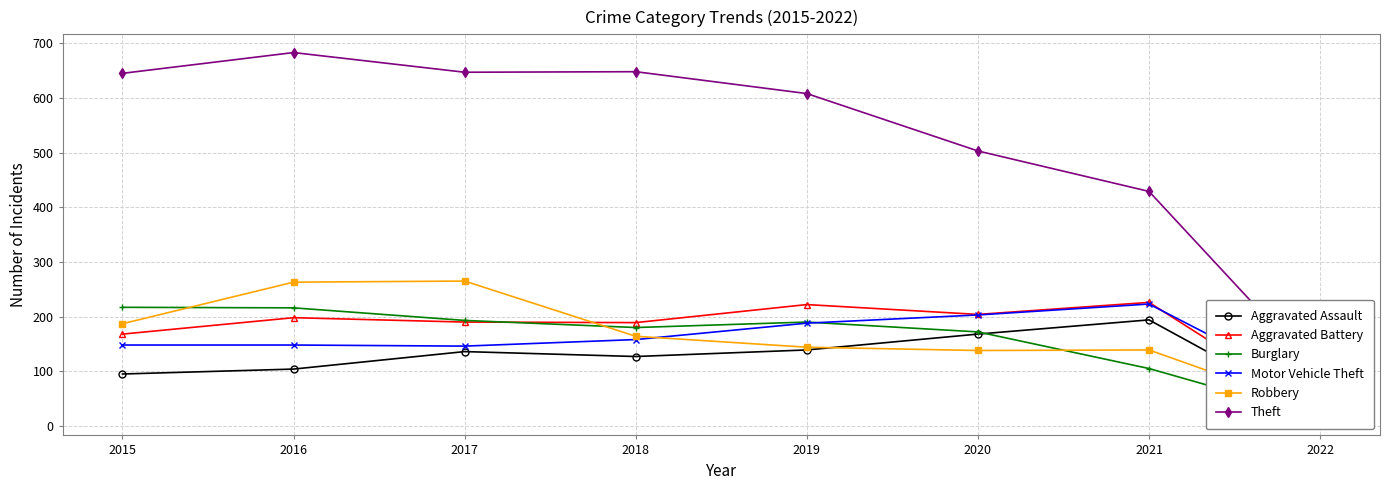

At which label does Aggravated Assault first exceed 136?

2019